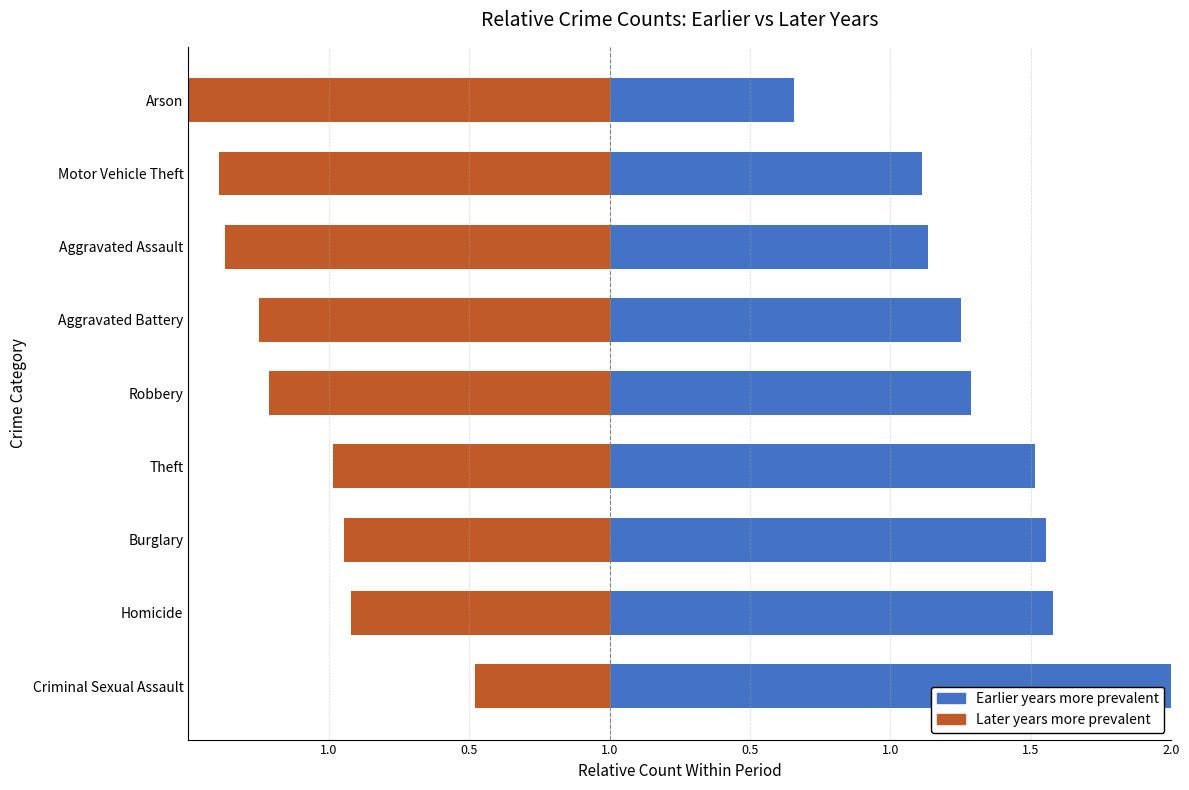

Is it true that 2015/2016/2019 (earlier years) equals 2.3 at Robbery?

False